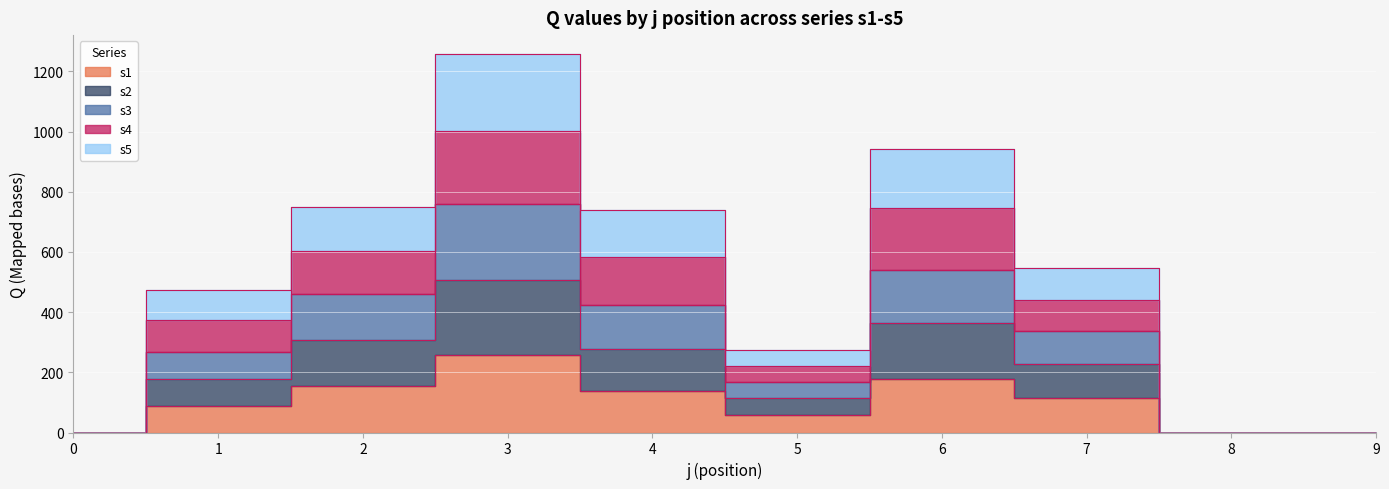

True or false: s5 and s1 intersect in this chart.

False